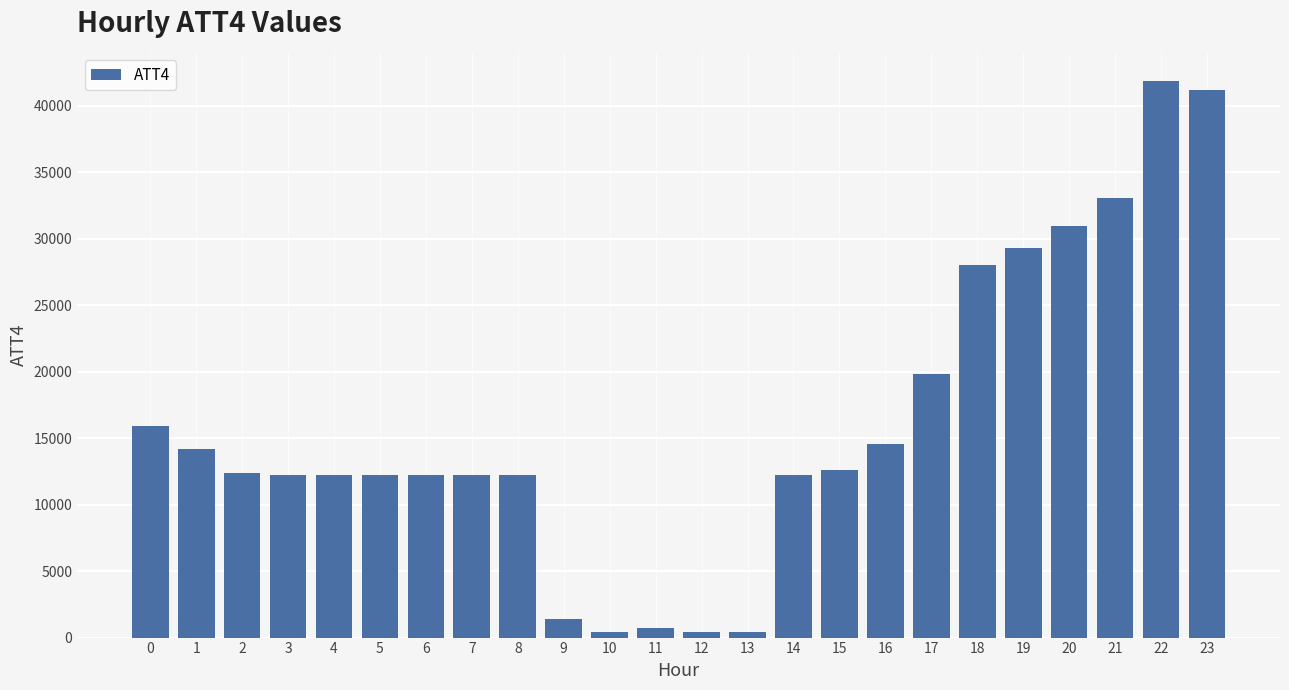

Reading right to left, list all the values displayed in this chart.

41200	41900	33100	31000	29300	28000	19800	14600	12600	12200	400	400	700	400	1400	12200	12200	12200	12200	12200	12200	12400	14200	15900